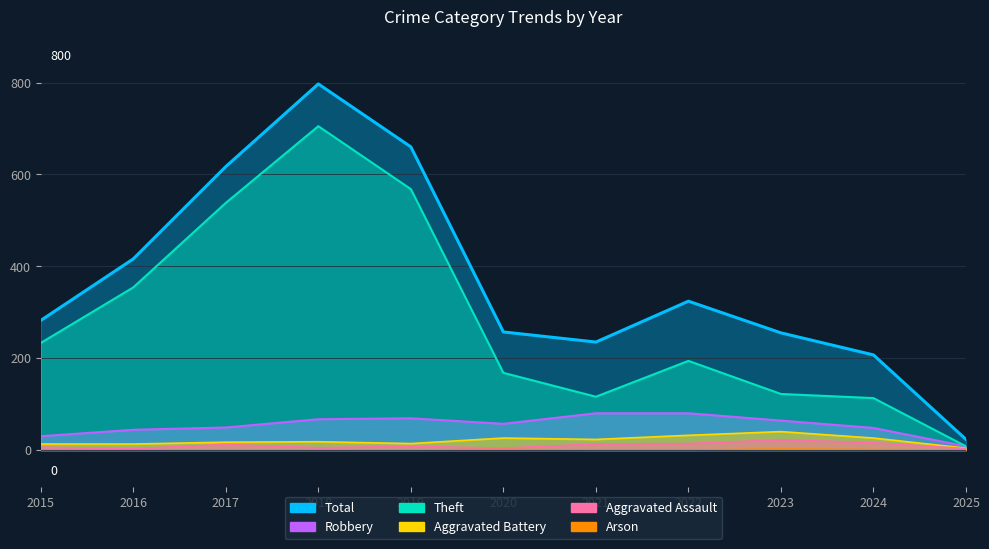

What is the difference between the highest and lowest values at 2019?

660